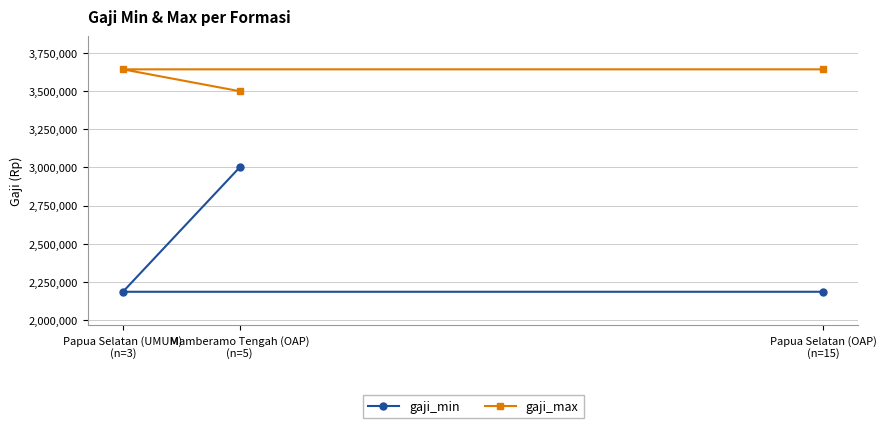

Which series has the largest range (max minus min)?

gaji_min